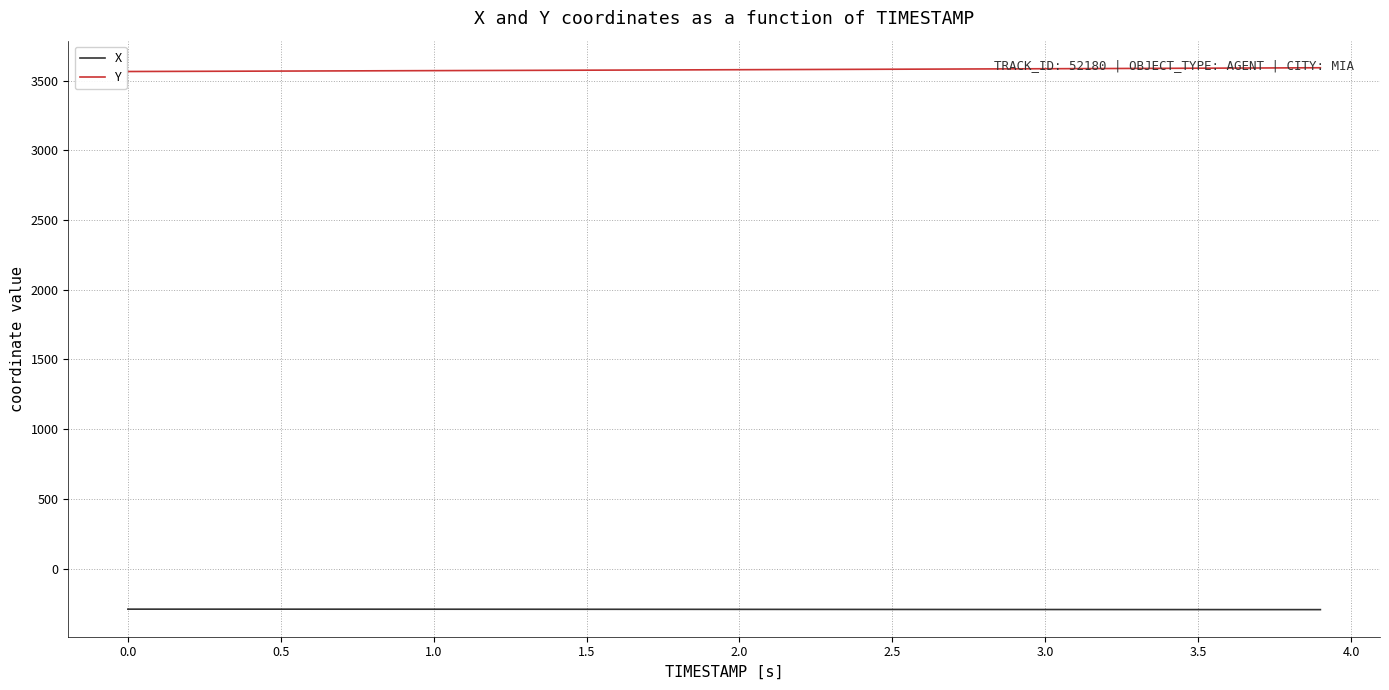

True or false: Y and X intersect in this chart.

False